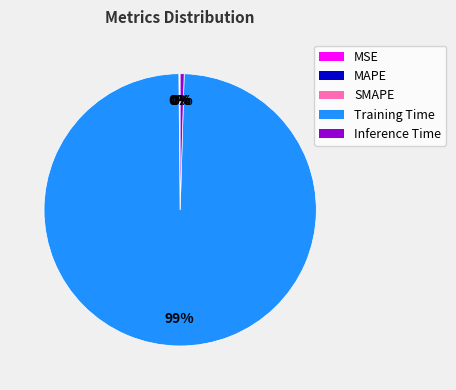

Which slice is the largest?

Training Time